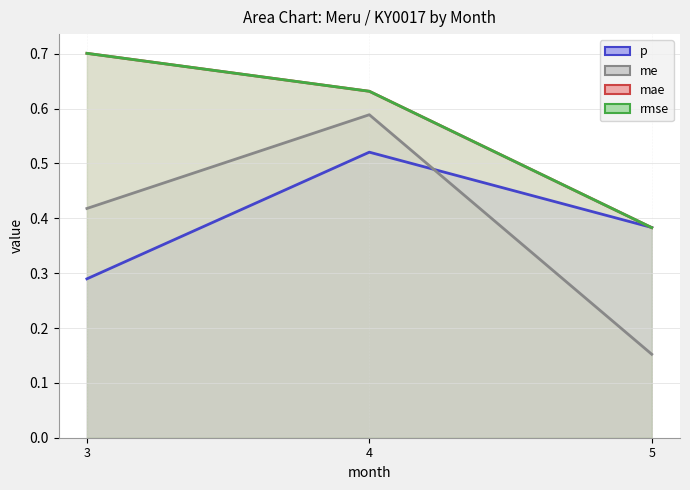

What is the approximate value of rmse at 5?

0.4